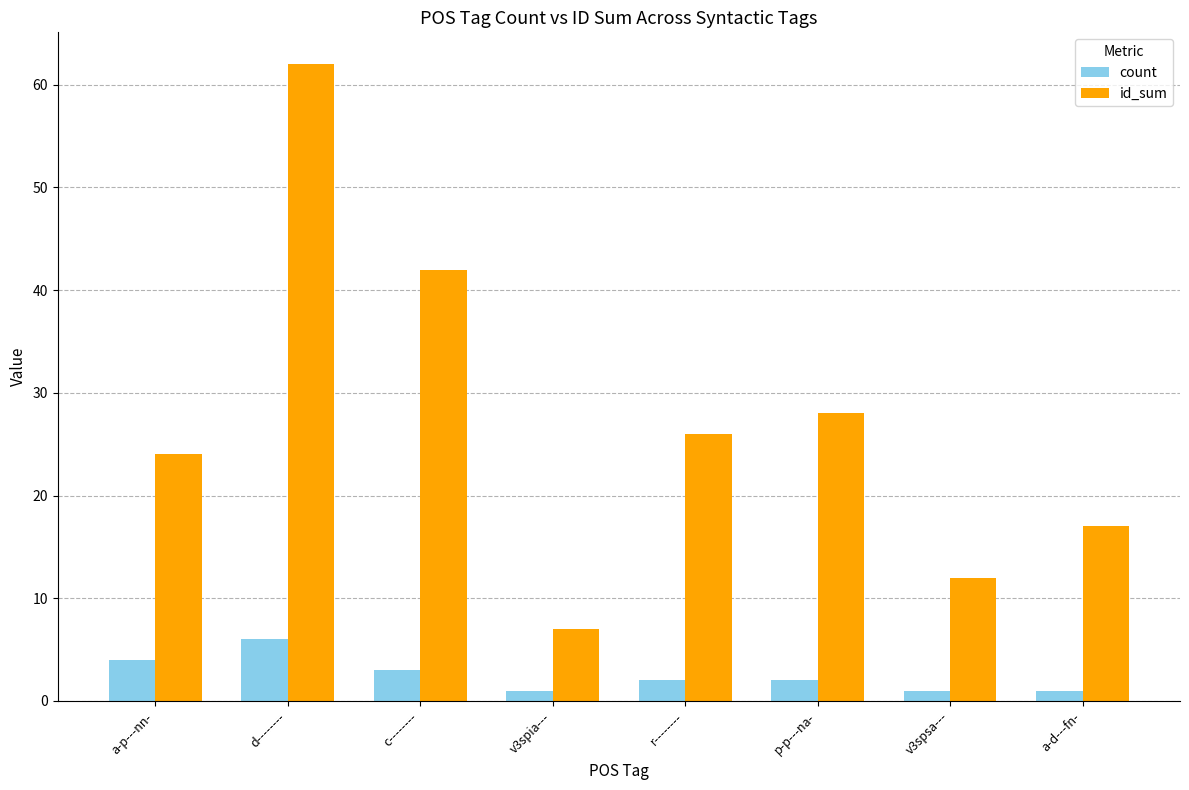

How many bars are there in each group?

2